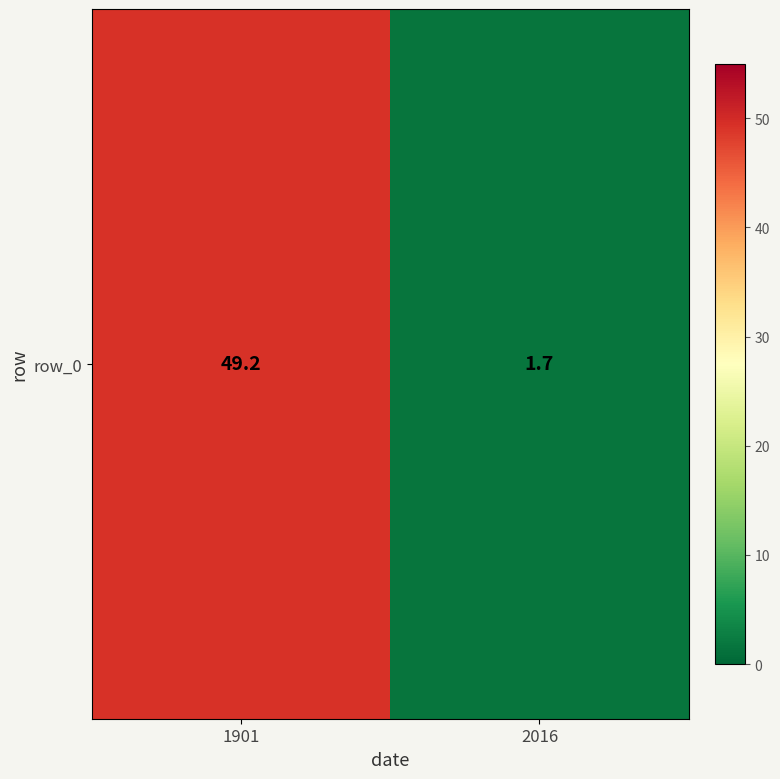

The value at 1901 is 21.7. True or false?

False